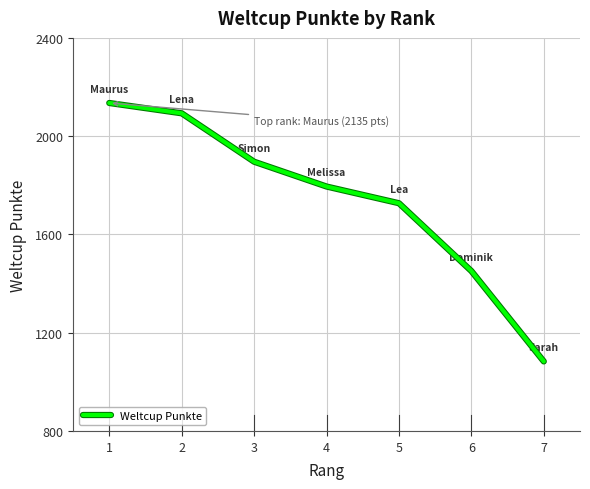

The chart shows a value of 862 at 2. True or false?

False